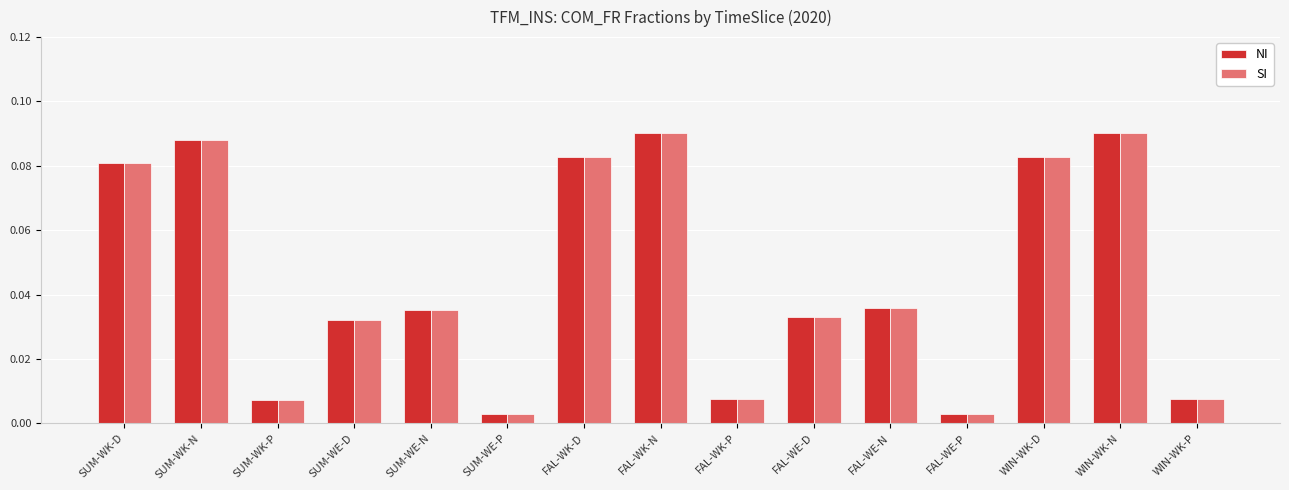

At how many categories does at least one series exceed 0?

15